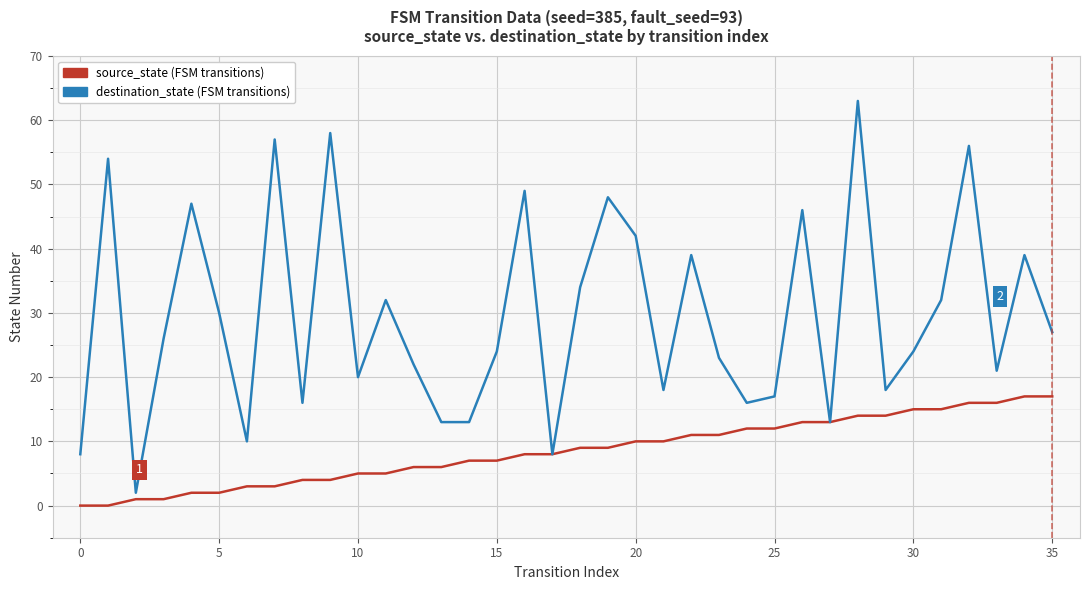

What is the maximum value shown in the chart?

63